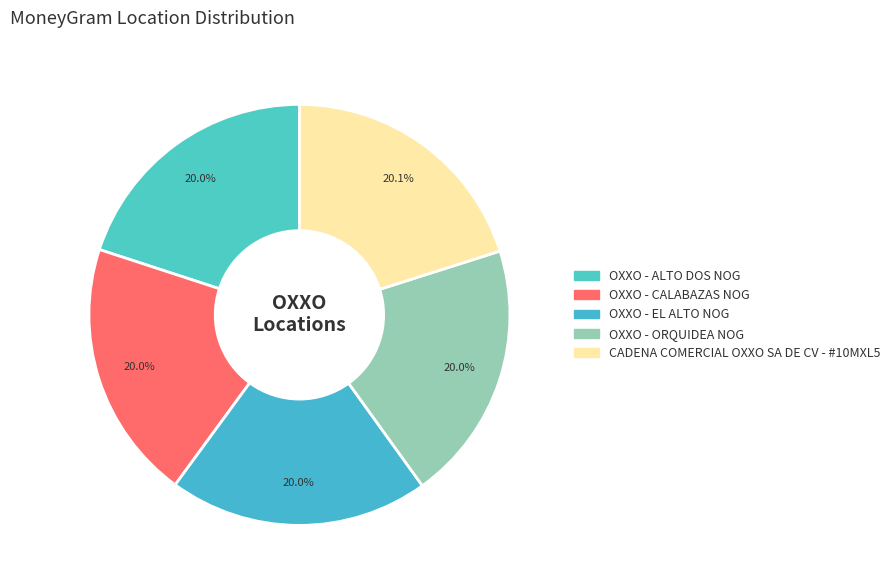

Rank the categories by value from lowest to highest.

OXXO - ORQUIDEA NOG, OXXO - EL ALTO NOG, OXXO - ALTO DOS NOG, OXXO - CALABAZAS NOG, CADENA COMERCIAL OXXO SA DE CV - #10MXL5